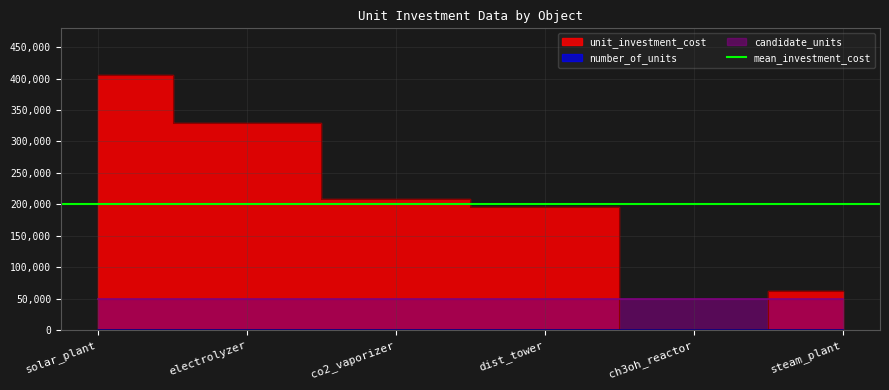

Which series has the largest range (max minus min)?

unit_investment_cost